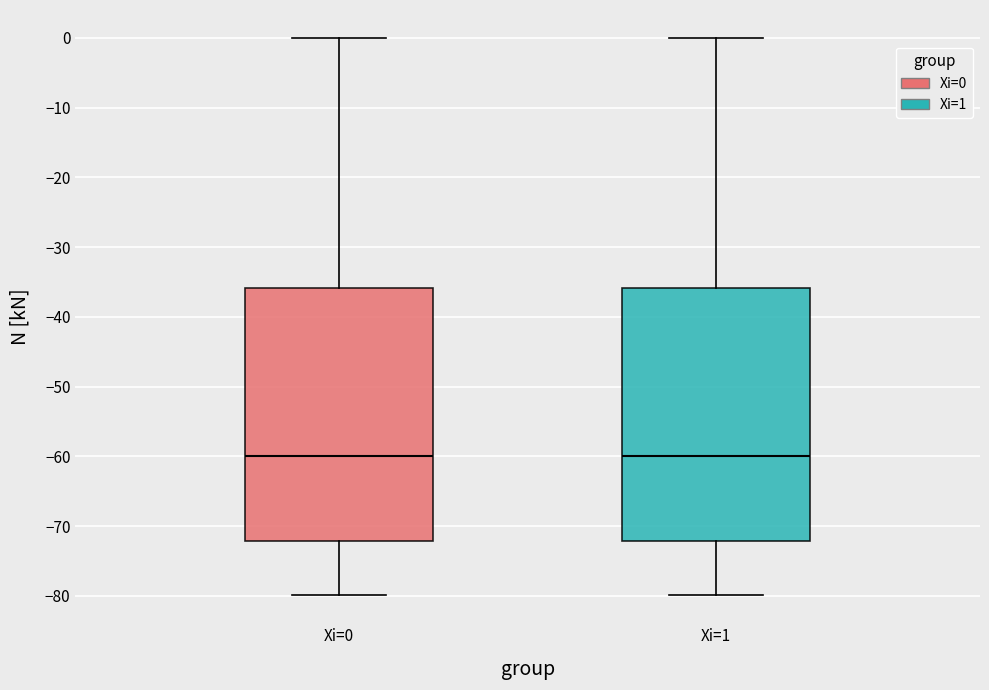

Reading left to right, transcribe this box plot: for each box, give where its median line is, the range the box spans, and where its two whiskers end, as read against the y-axis. The values are not printed on the chart, so give them approximately, as read against the axis.

Xi=0: median -60, box -72 to -36, whiskers -80 to 0
Xi=1: median -60, box -72 to -36, whiskers -80 to 0